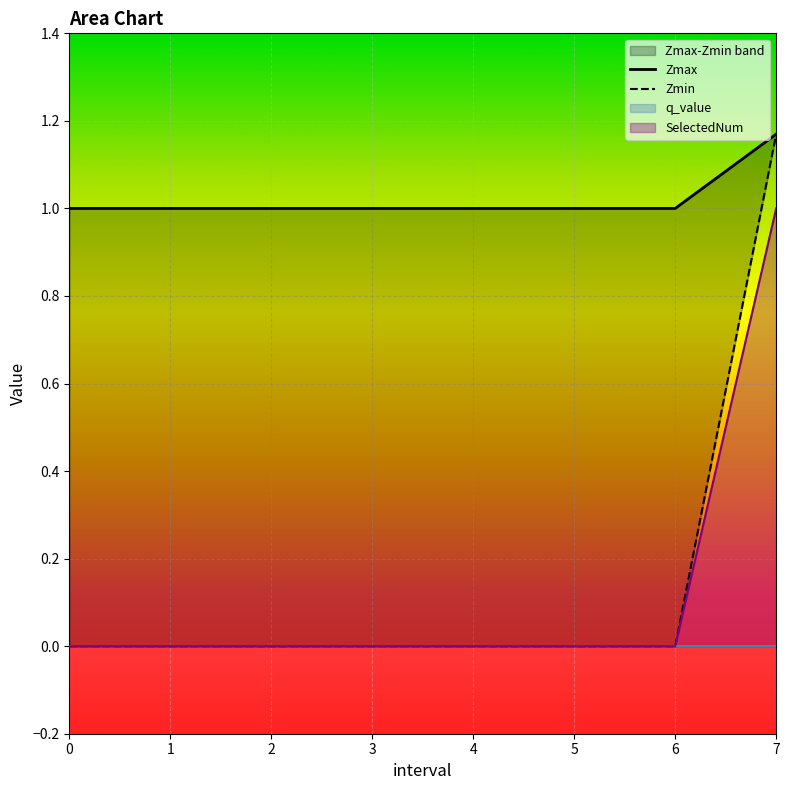

Is it true that SelectedNum equals 1 at 1?

False